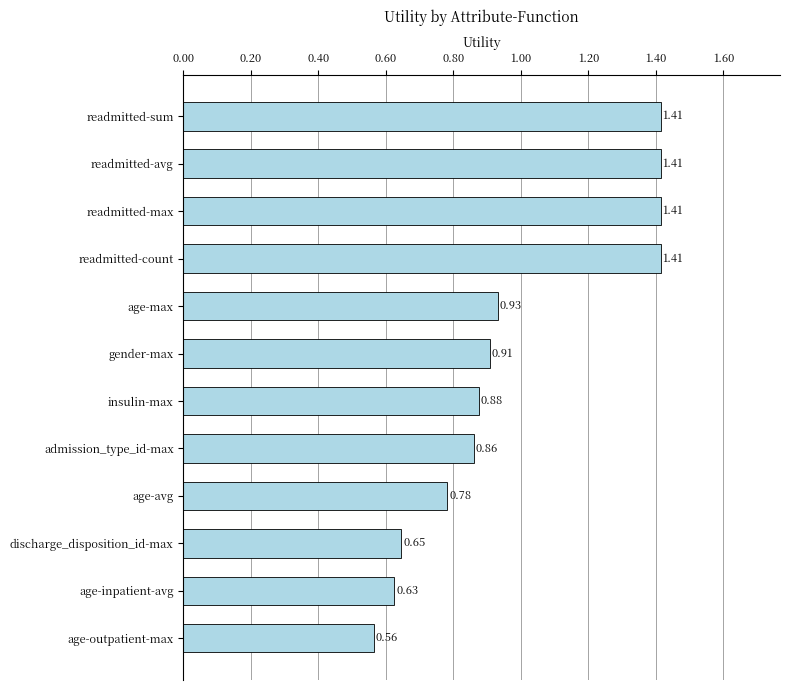

How many categories are shown in the chart?

12